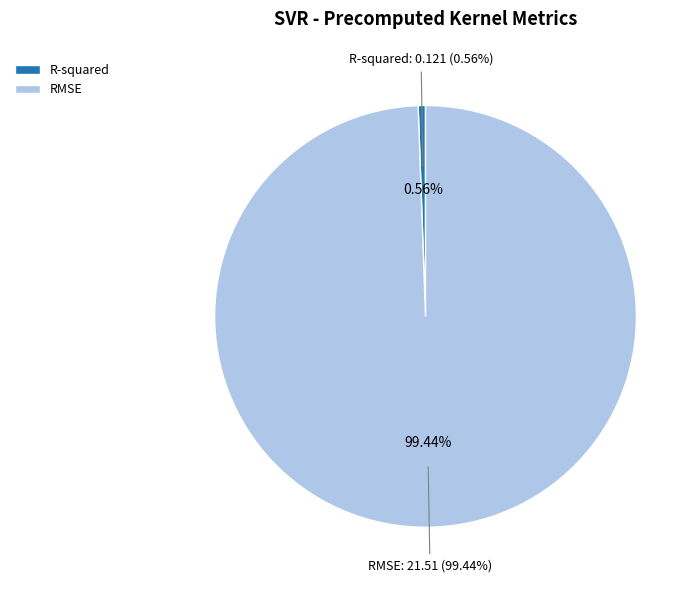

What percentage is the R-squared slice, to the nearest percent?

1%